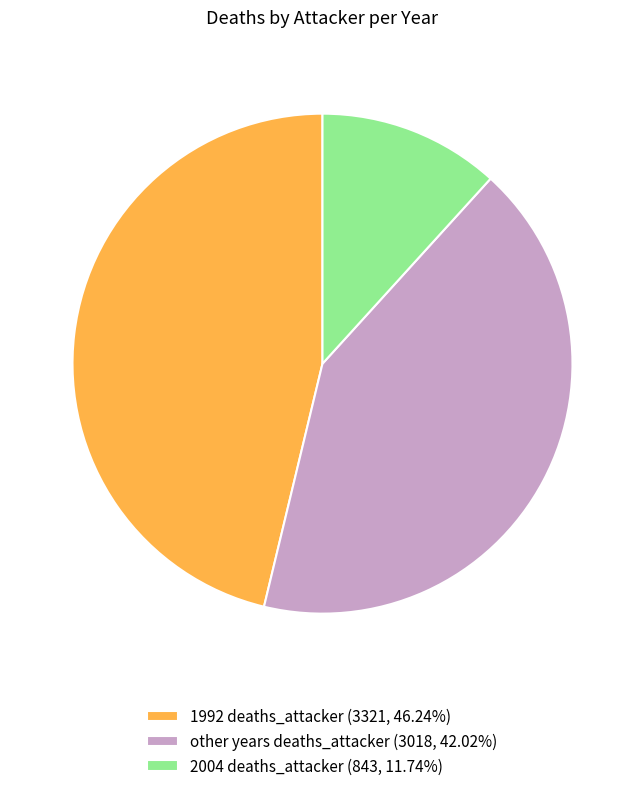

Combined, do other years deaths_attacker (3018, 42.02%) and 1992 deaths_attacker (3321, 46.24%) account for over 50%?

Yes